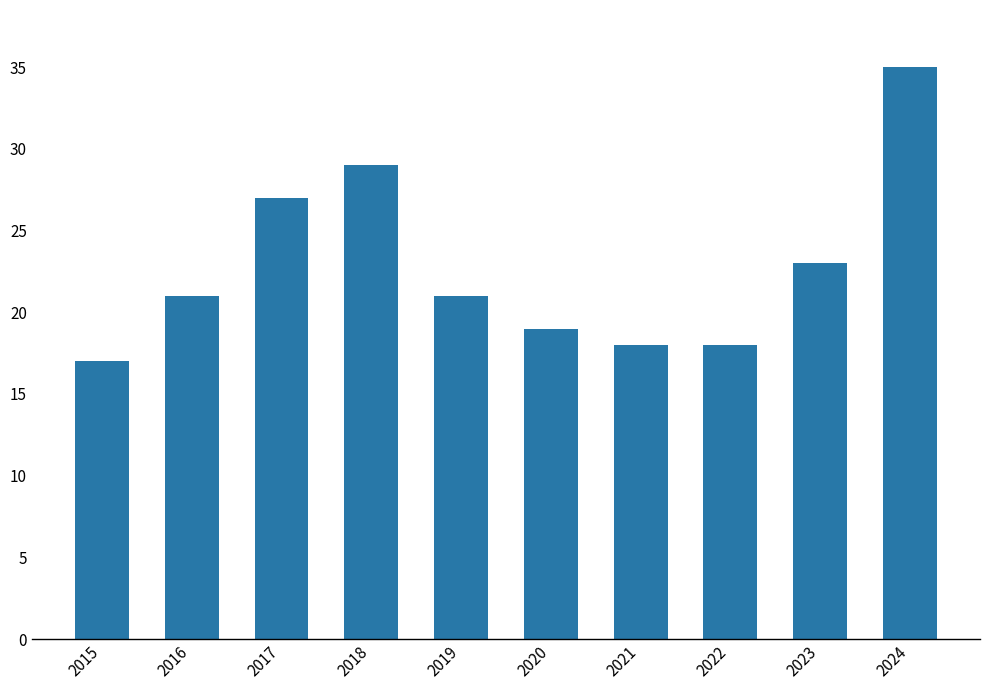

Reading left to right, list all the values displayed in this chart.

2015=17	2016=21	2017=27	2018=29	2019=21	2020=19	2021=18	2022=18	2023=23	2024=35